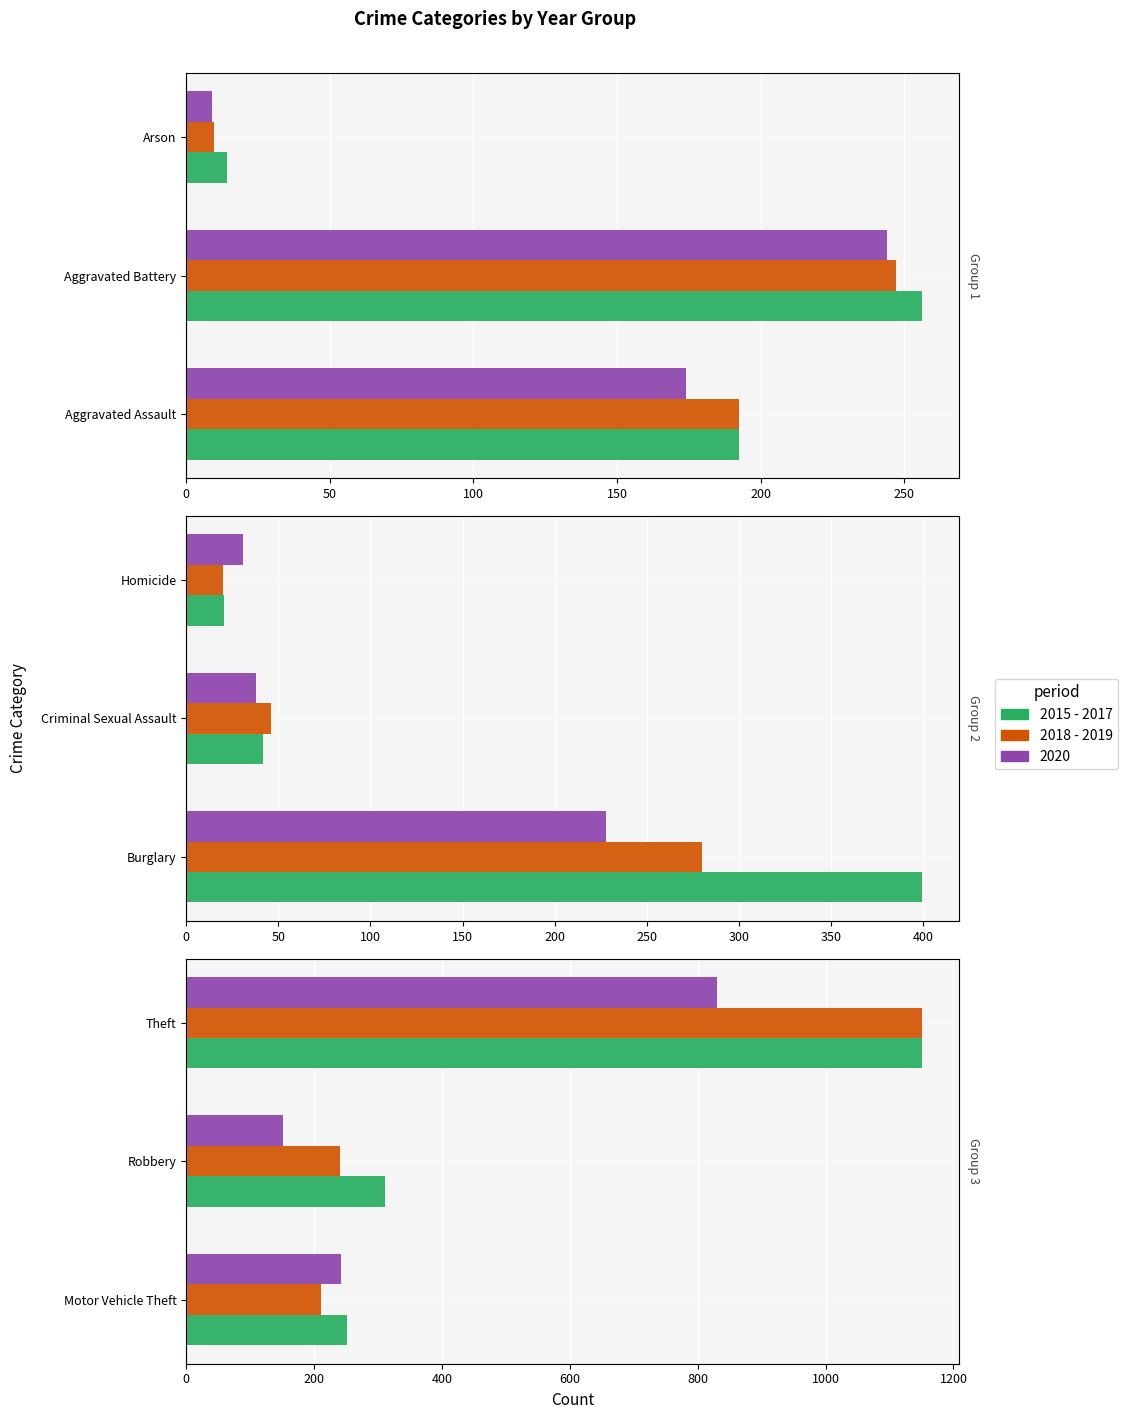

Between Motor Vehicle Theft and Robbery, which is larger?

Robbery